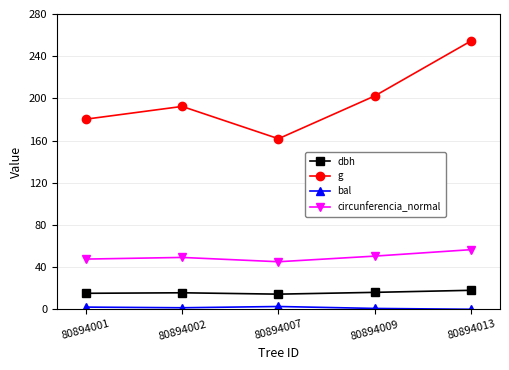

Is this an area chart (filled region under the line)?

No